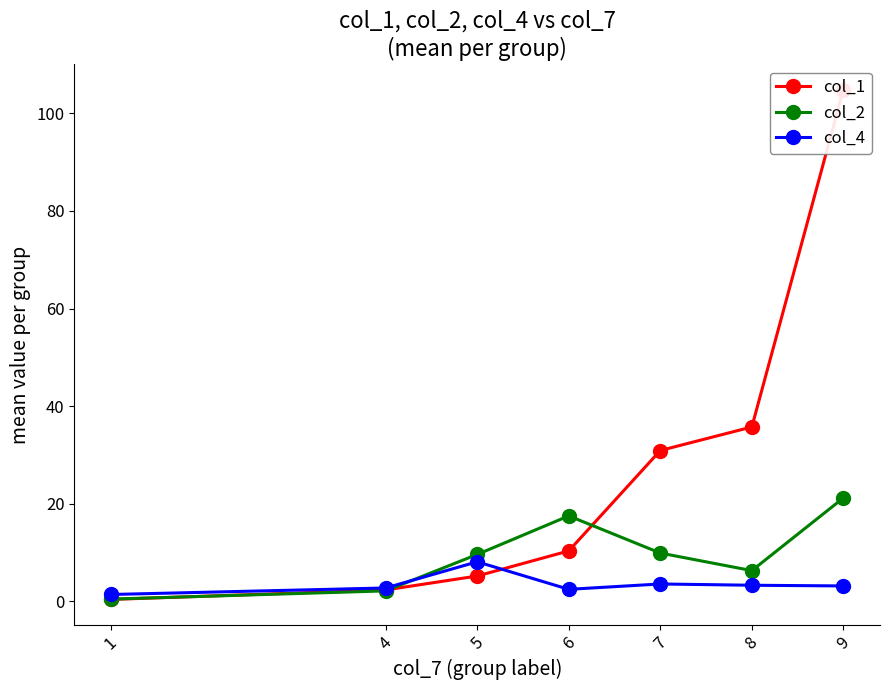

Between 1 and 5, which is larger?

5